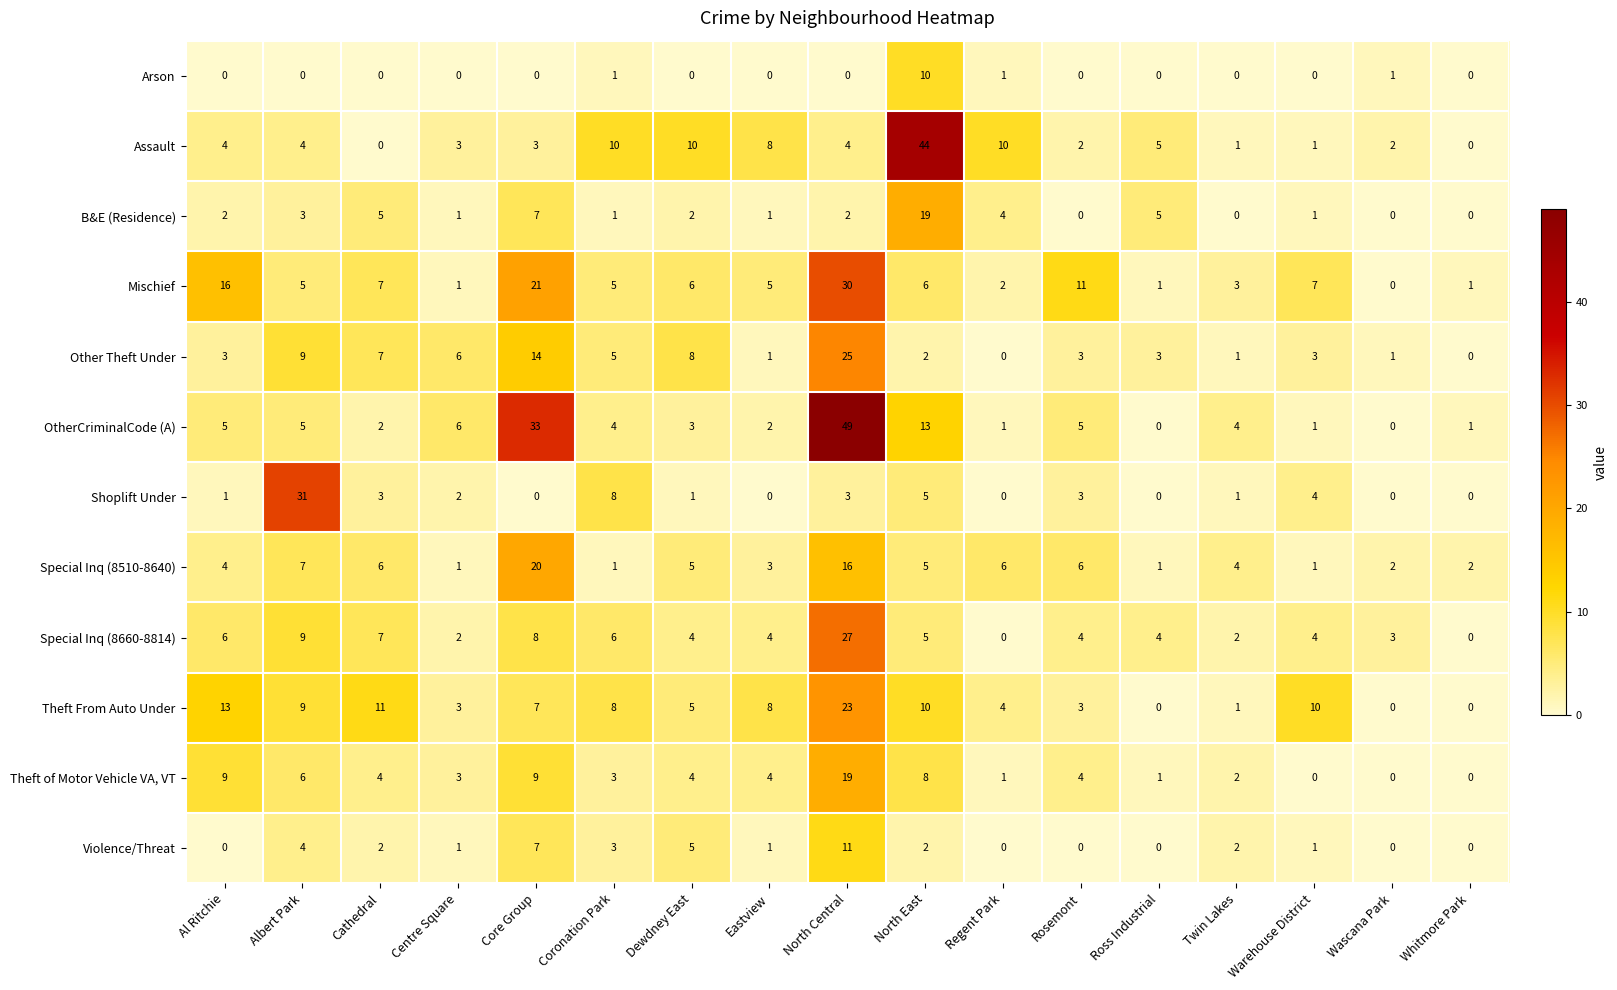

Which category has the highest value in the Mischief series?

North Central